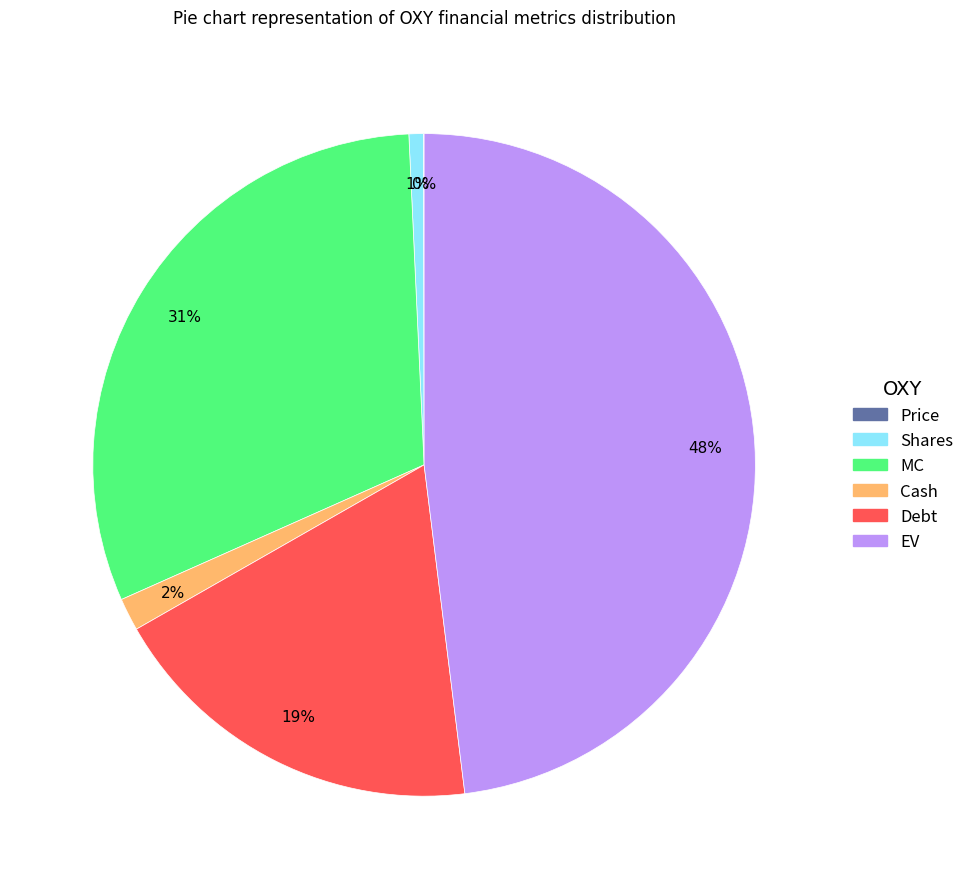

To the nearest percent, what percentage of the pie is Debt?

19%